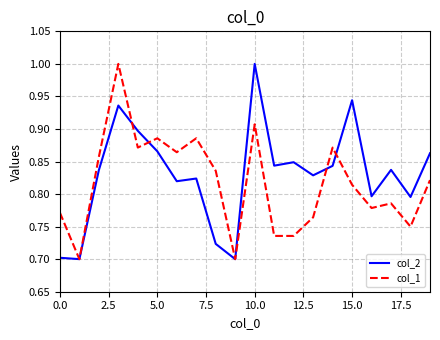

After their last crossing, which series has the higher values: col_1 or col_2?

col_2